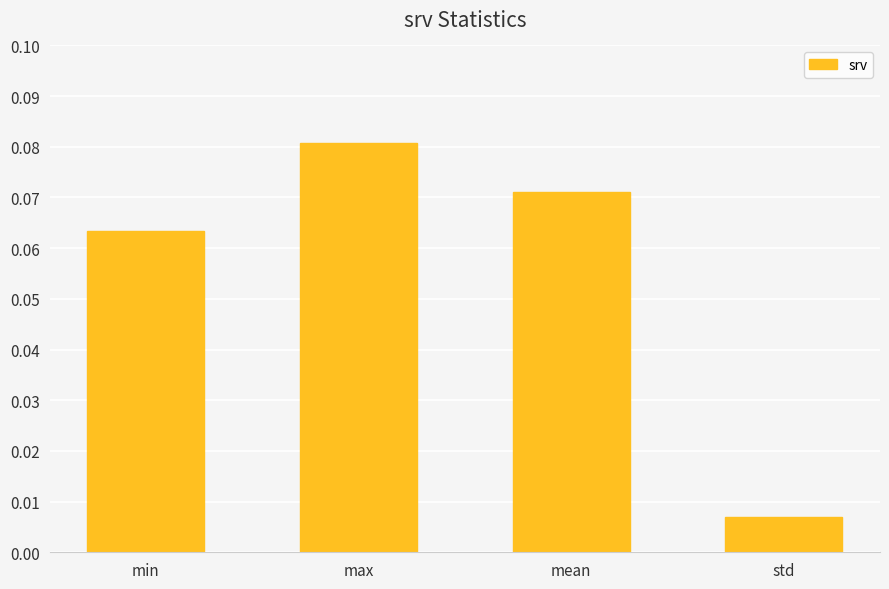

The value at max is 0.0. True or false?

False